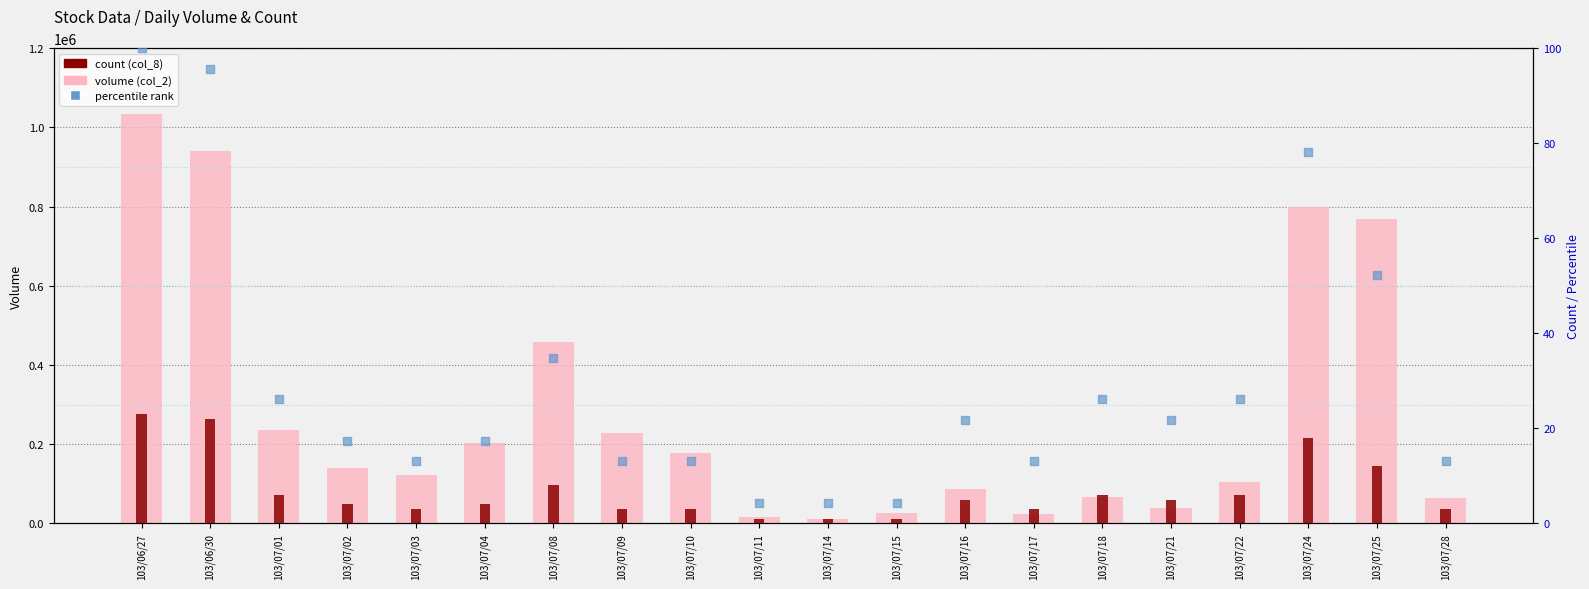

Which series has the largest total across all categories?

volume (col_2)